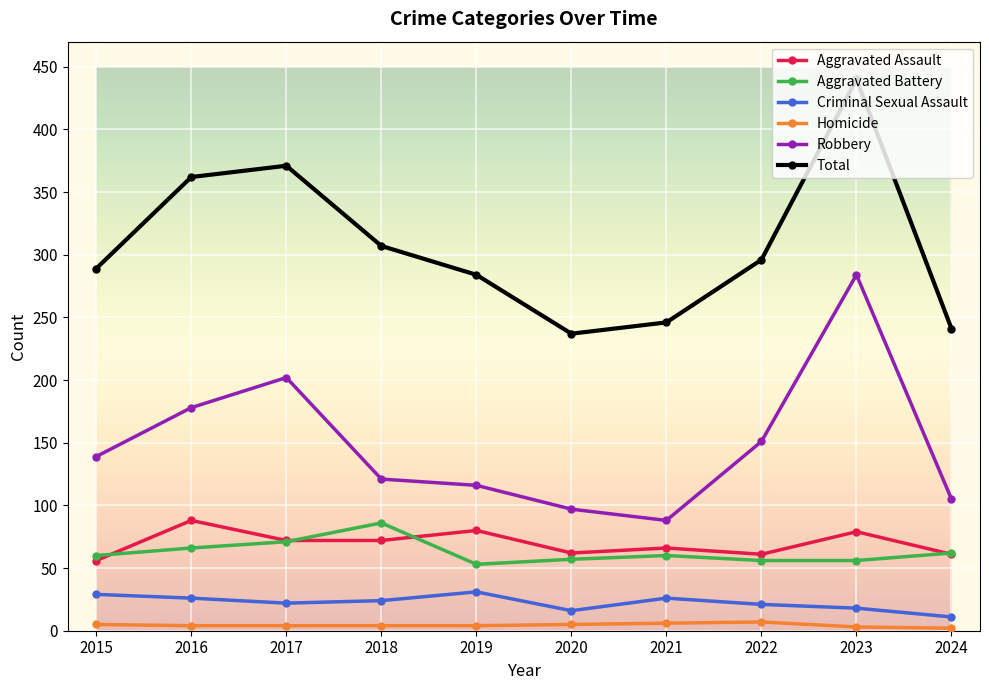

How many interior local peaks does the Aggravated Assault series have?

4